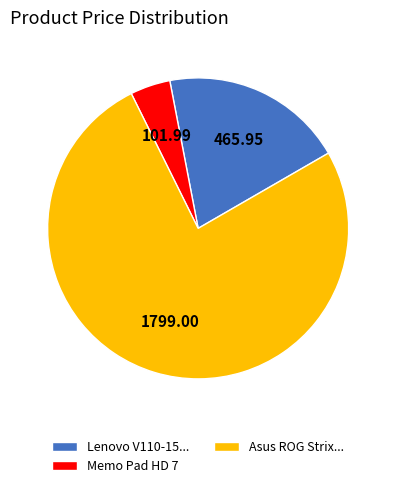

Count the number of slices in the pie.

3